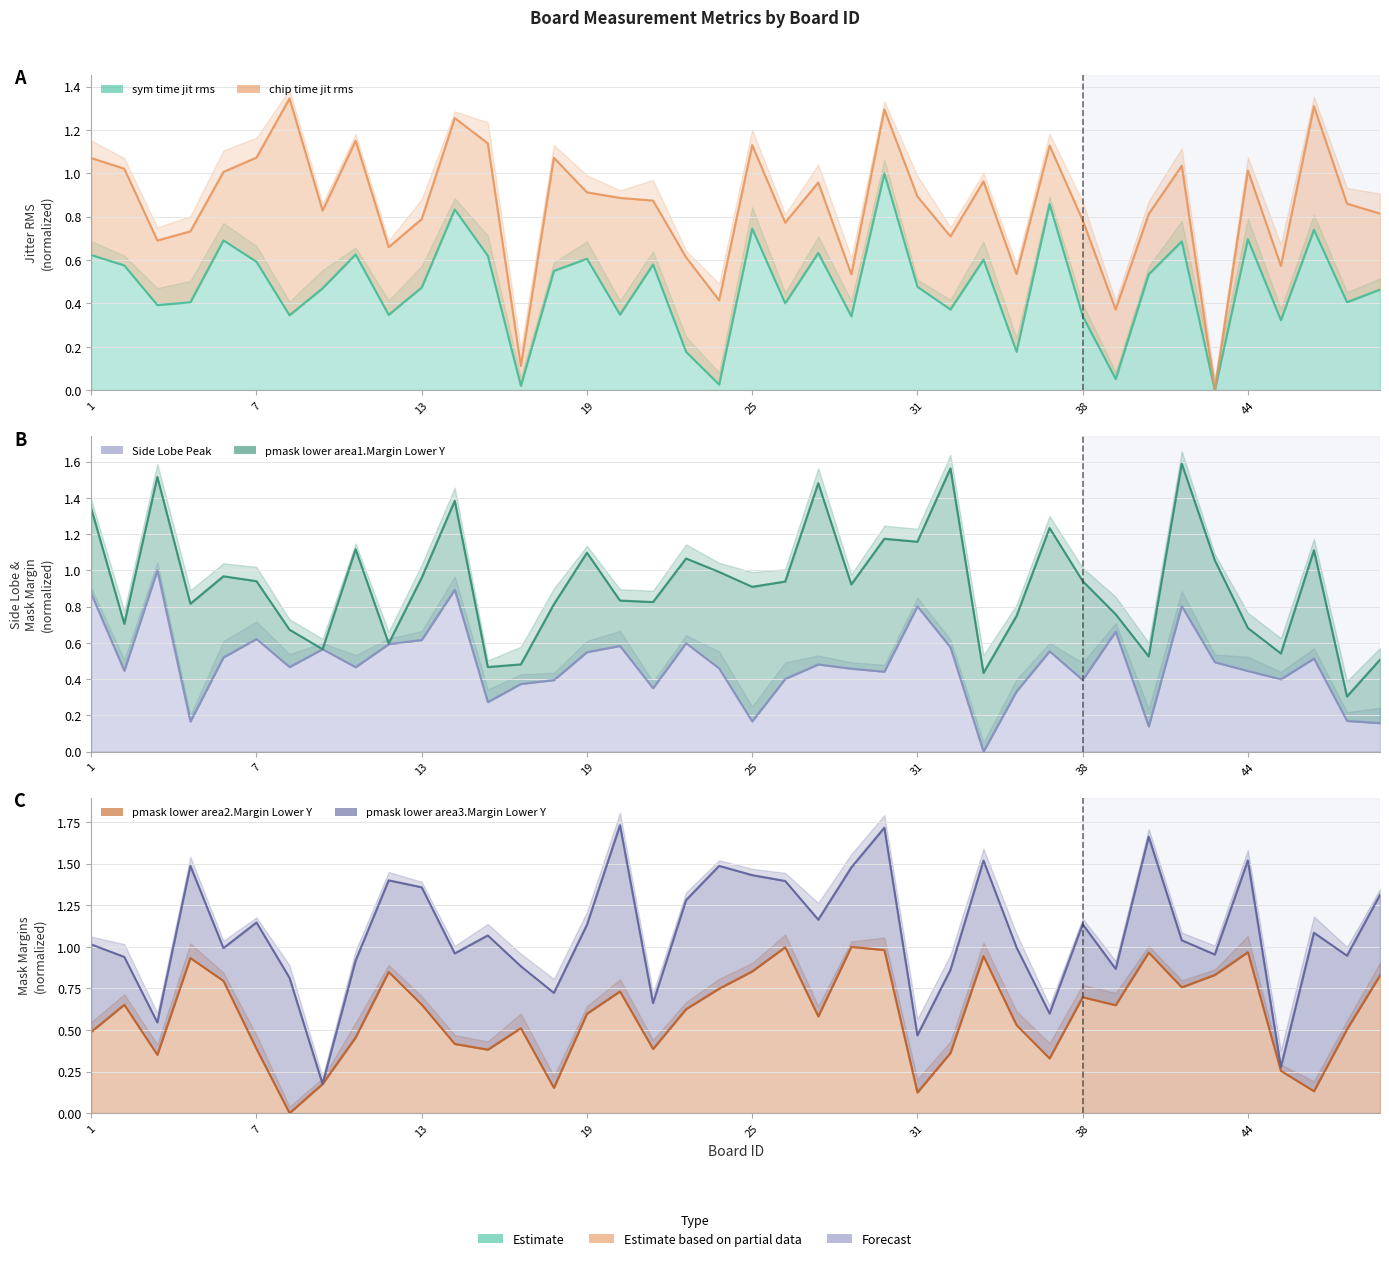

True or false: pmask_lower_area2.Margin_Lower_Y and chip_time_jit_rms intersect in this chart.

True